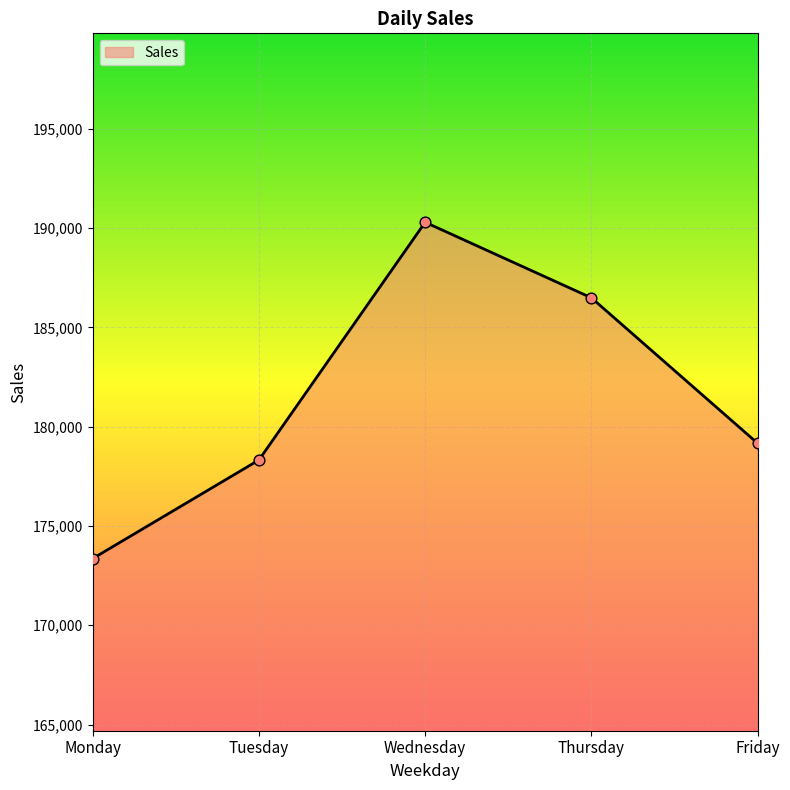

Between Thursday and Monday, which is larger?

Thursday